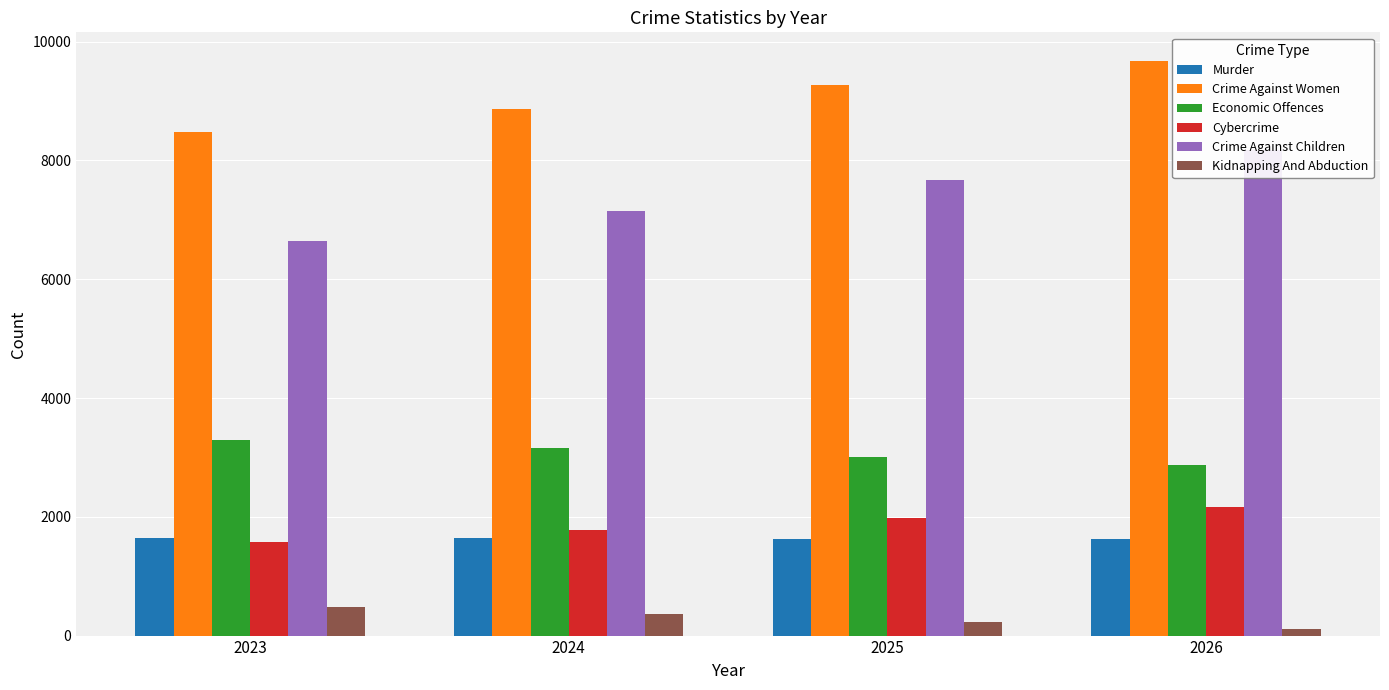

How many series are shown in this chart?

6